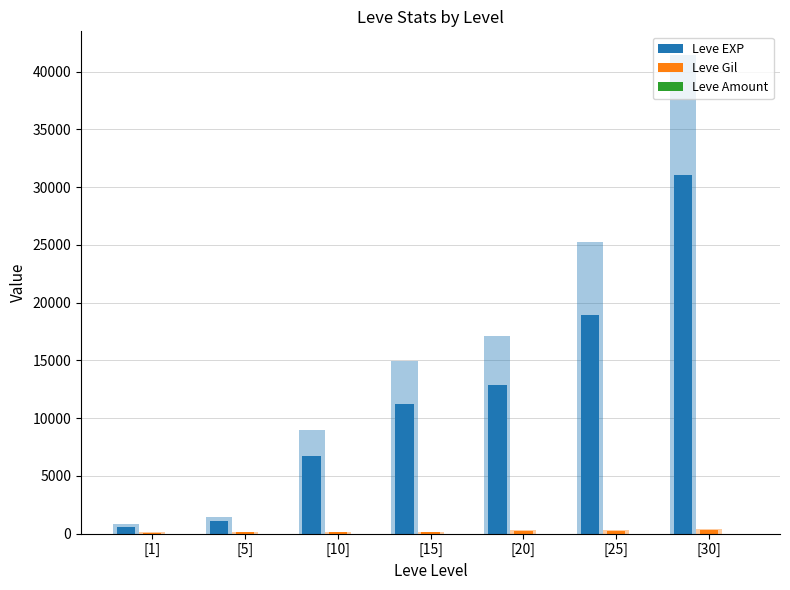

What is the minimum value shown in the chart?

0.8